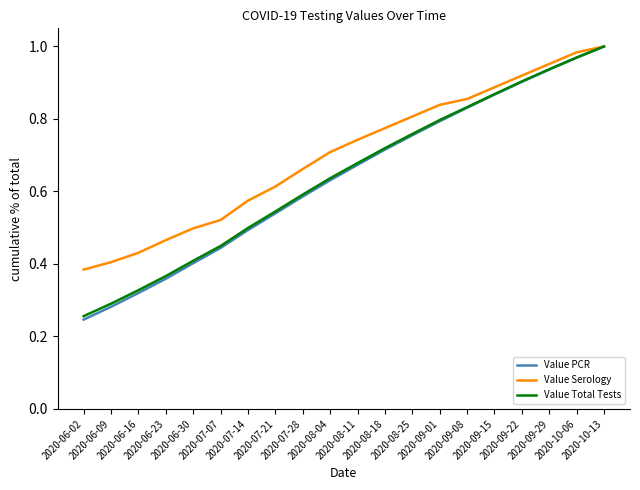

True or false: Value Total Tests has more than 1 points higher than both neighbors.

False